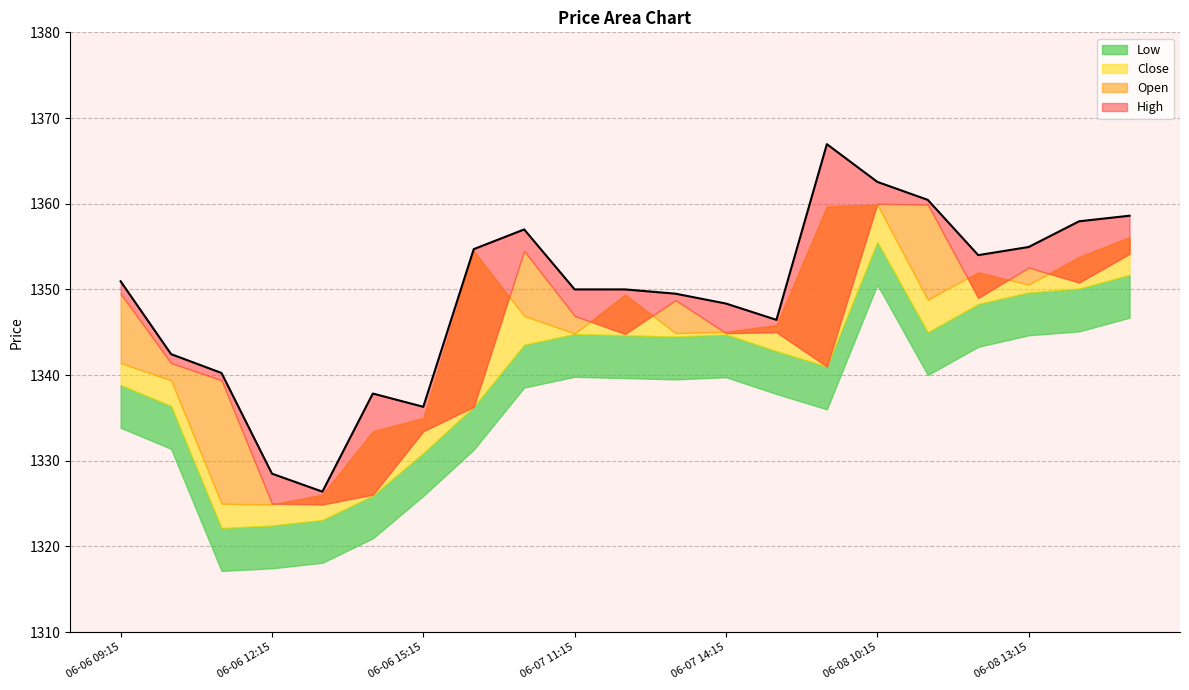

Where does the Close series first go above 1345?

06-07 09:15